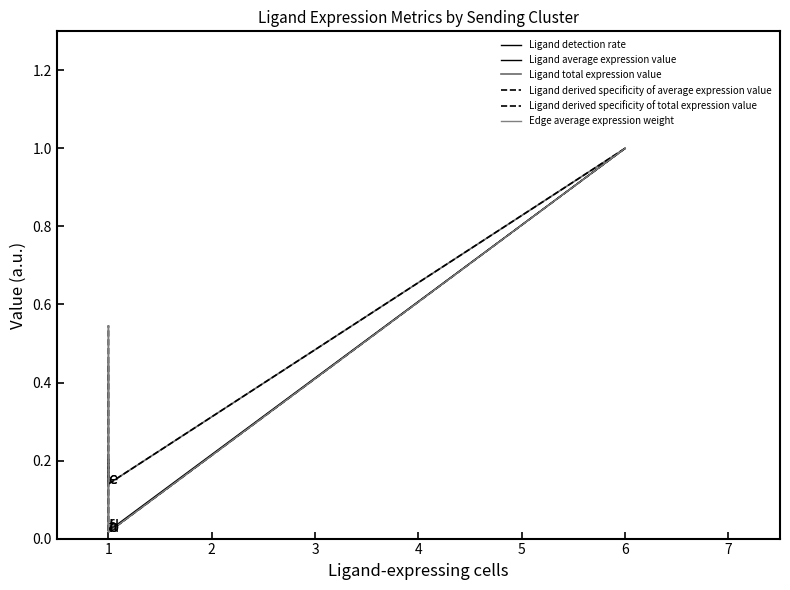

What is the difference between the maximum and minimum values in the Ligand detection rate series?

1.0